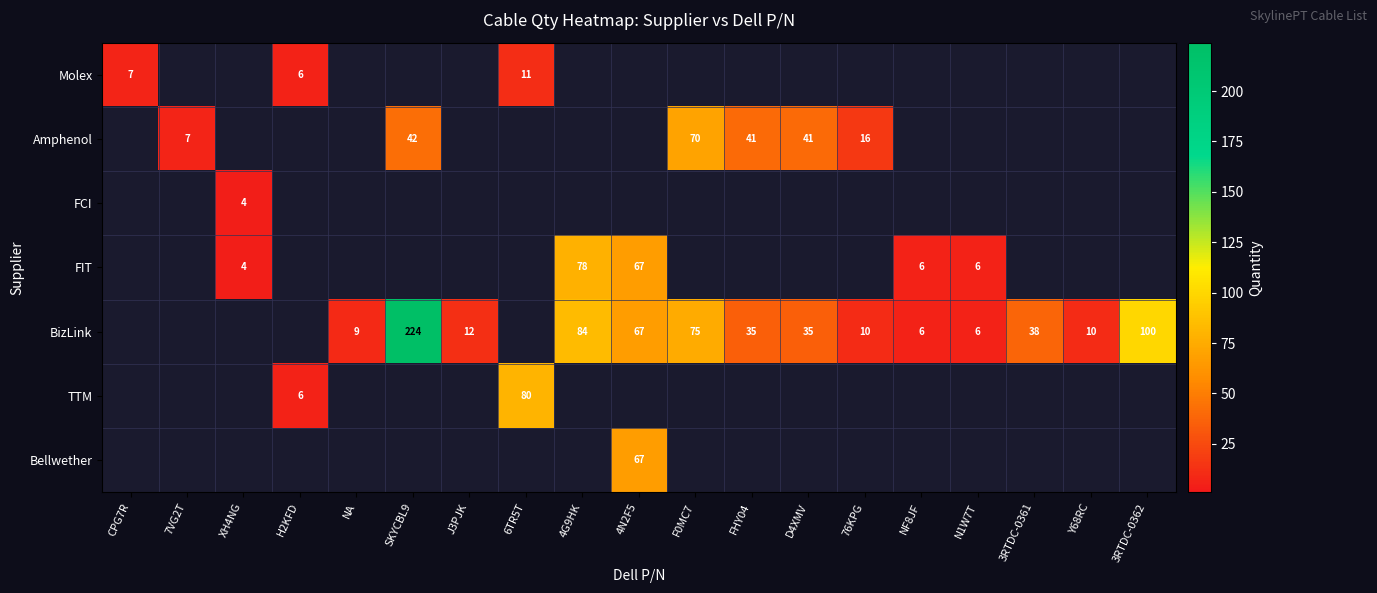

True or false: FIT has a value of 1 at N1W7T.

False